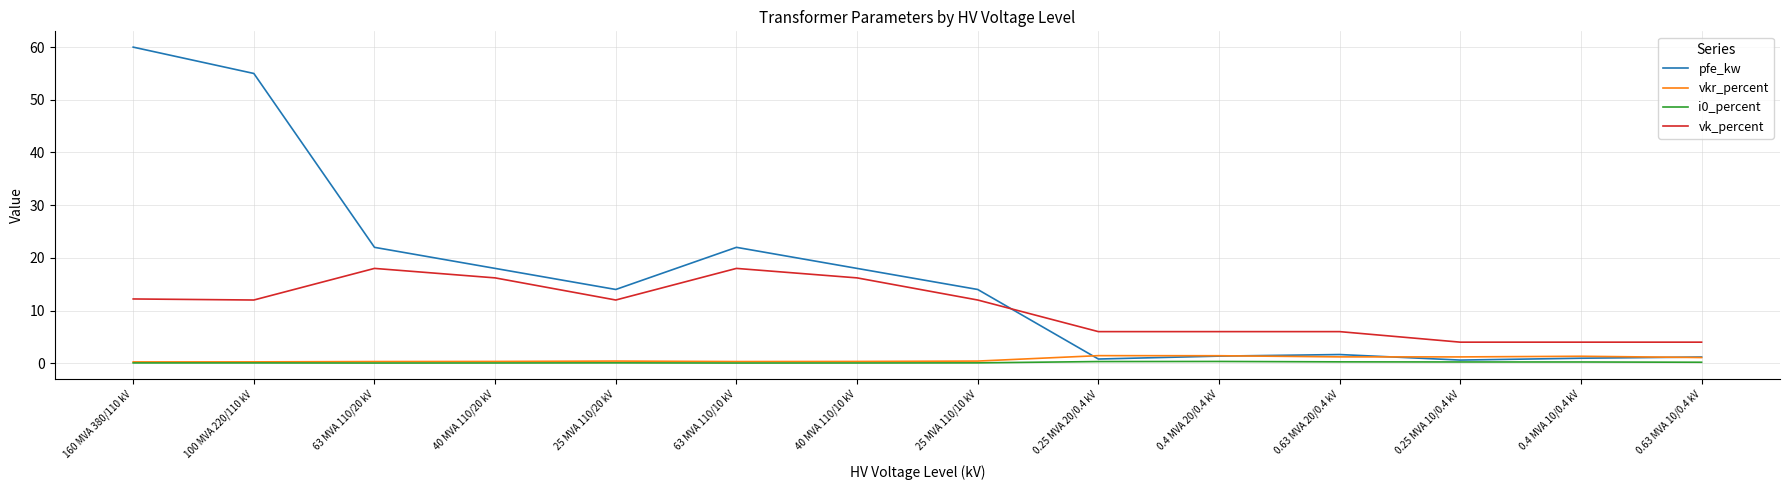

What is the difference between the maximum and minimum values in the i0_percent series?

0.3